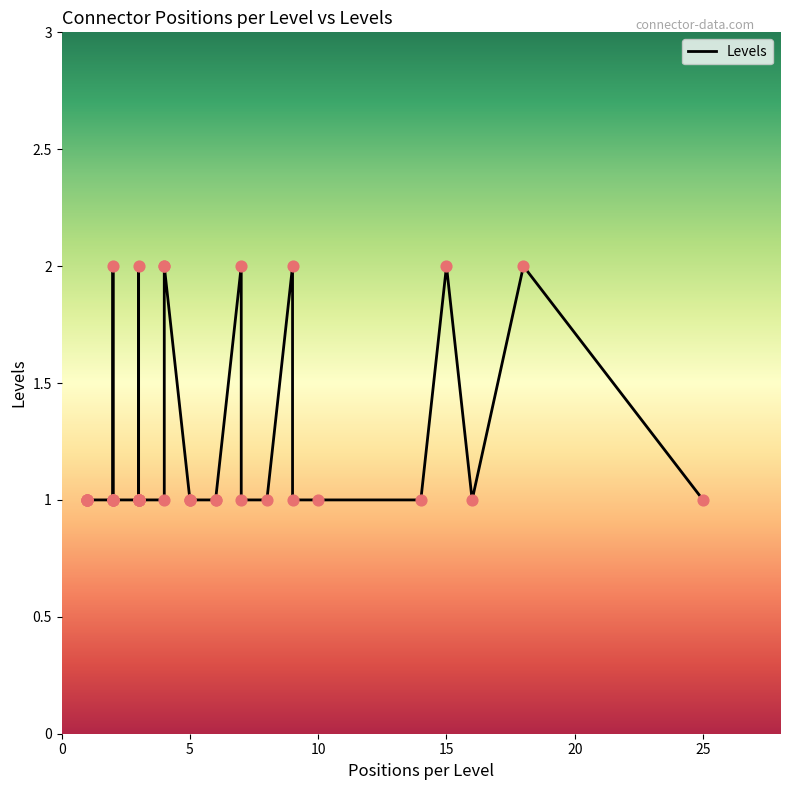

Between 2 and 1, which is larger?

2